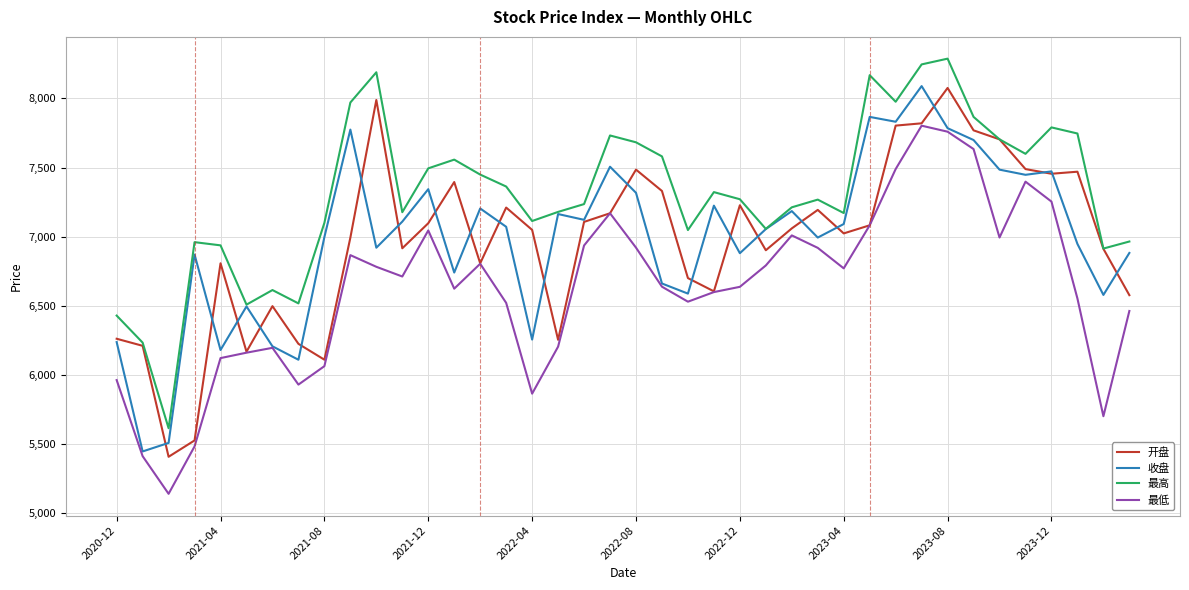

What is the minimum value for 收盘?

5444.9